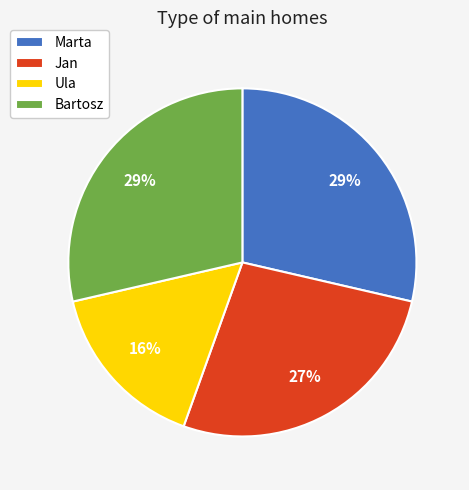

What is the ratio of the value at Bartosz to the value at Marta?

1.0